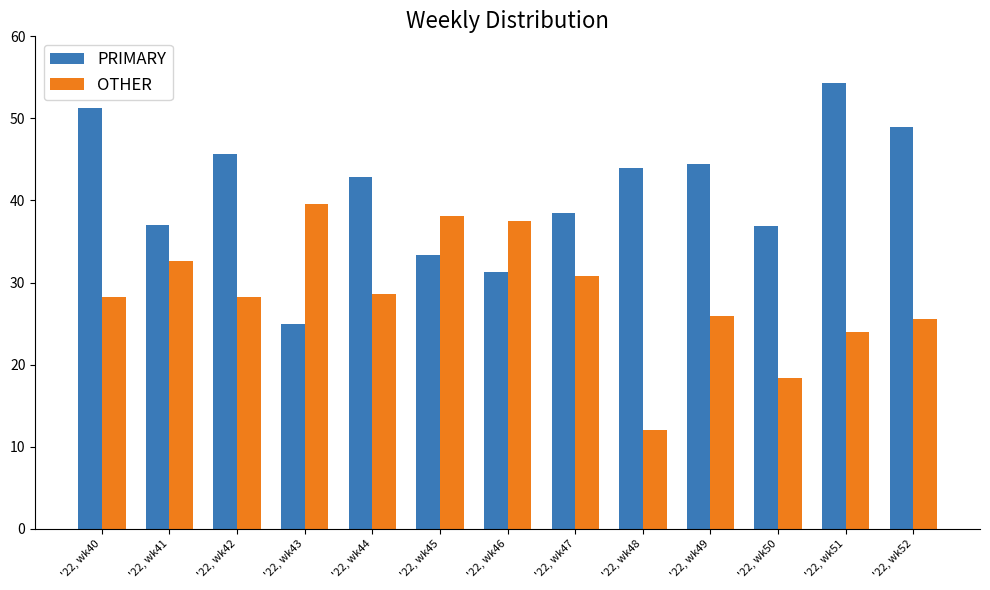

Are the bars grouped side by side (vs. stacked)?

Yes